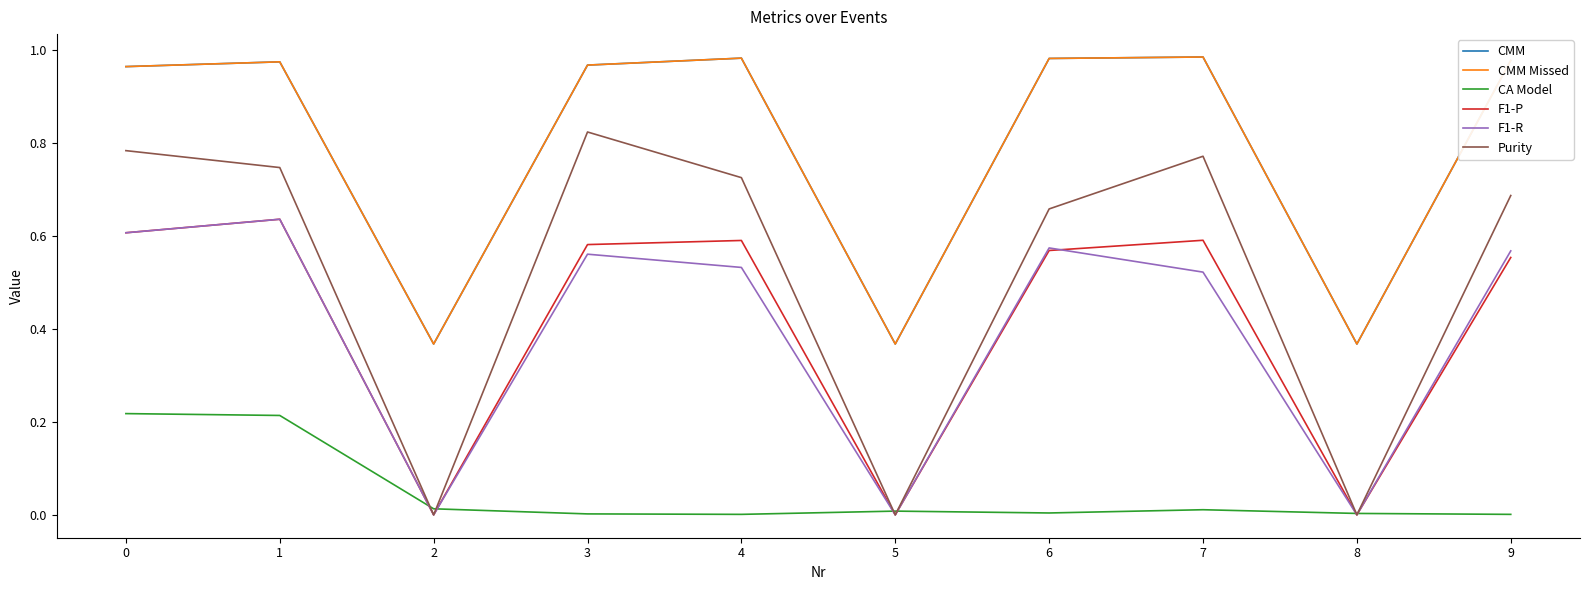

Does the chart have visible grid lines?

No